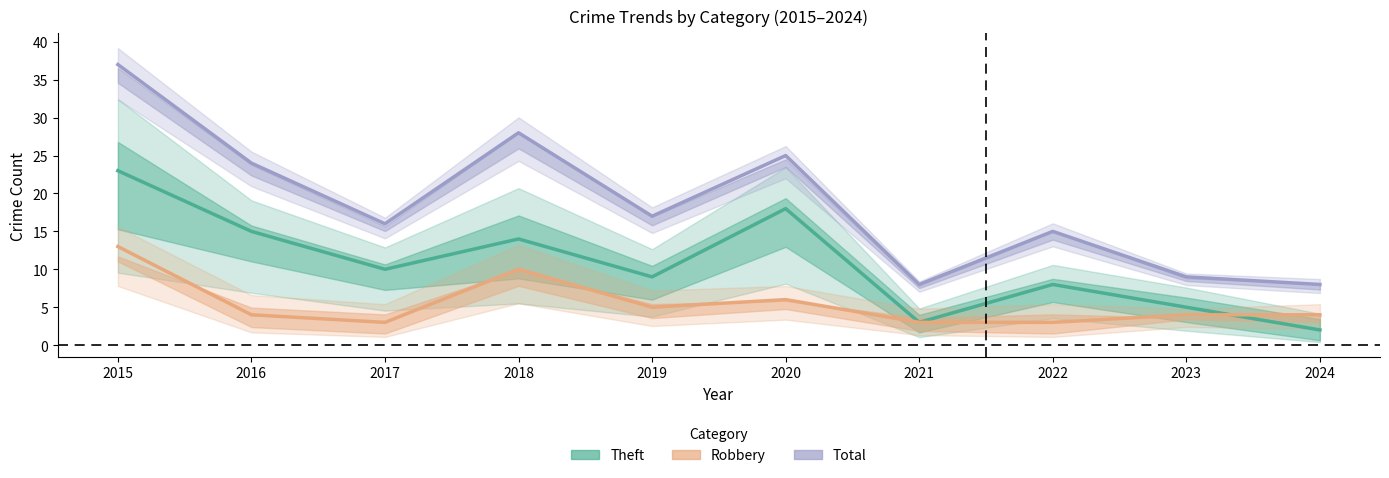

Between 2016 and 2023, which series saw the biggest shift?

Total